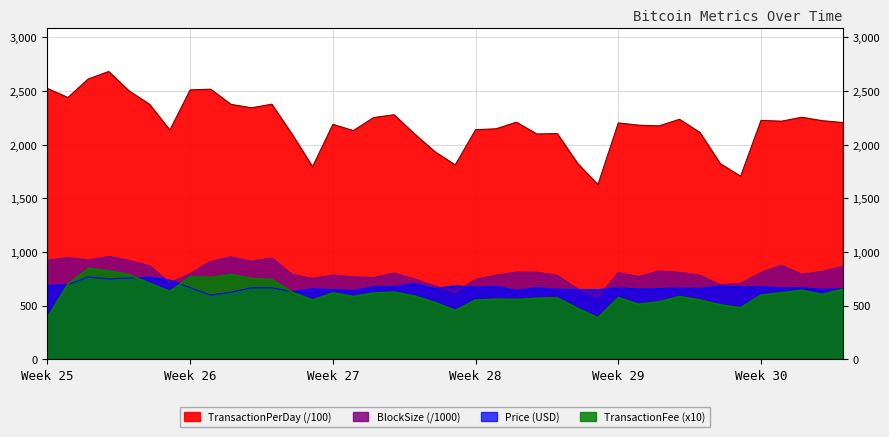

Does the chart have visible grid lines?

Yes